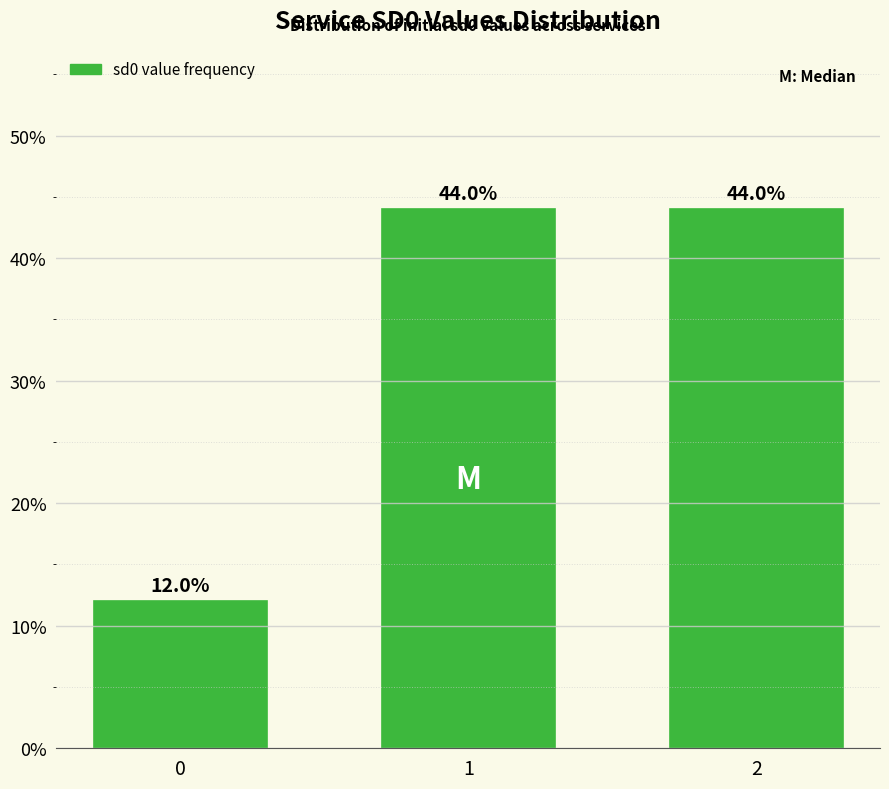

Reading right to left, extract all data points from this chart.

2=44	1=44	0=12